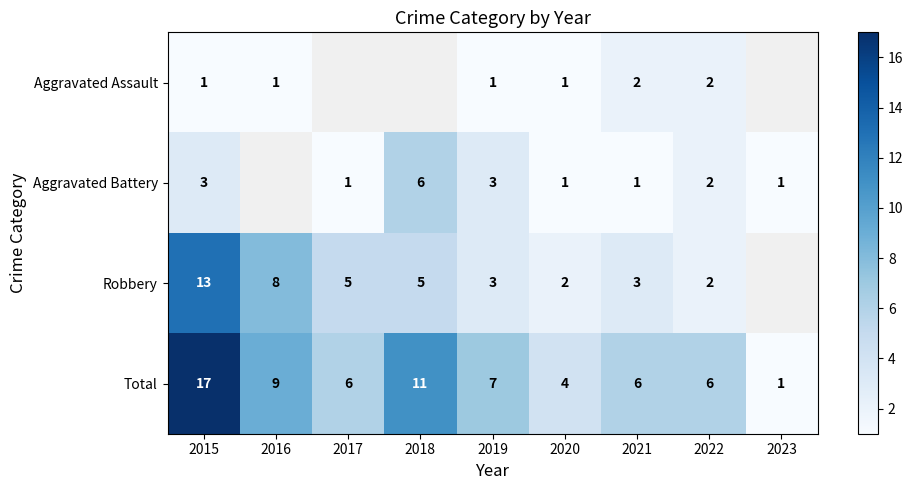

Where is Total nearest to the value 9?

2016